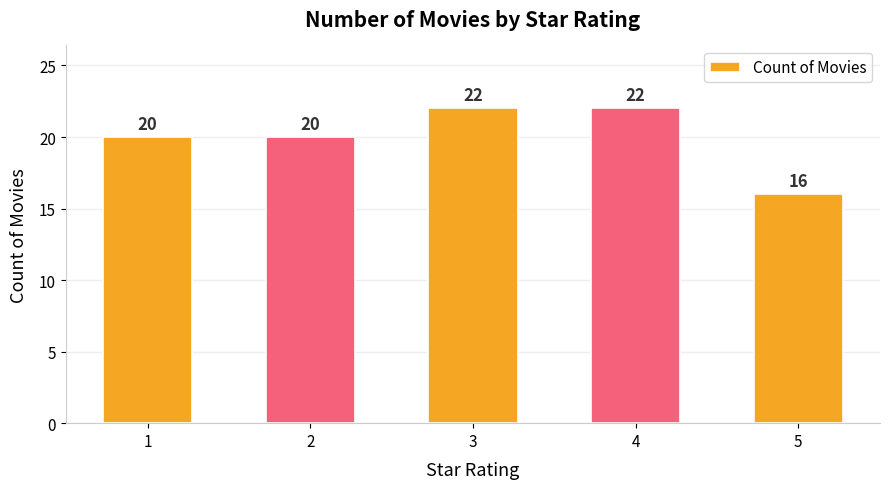

What is the sum of the values at 5 and 4?

38